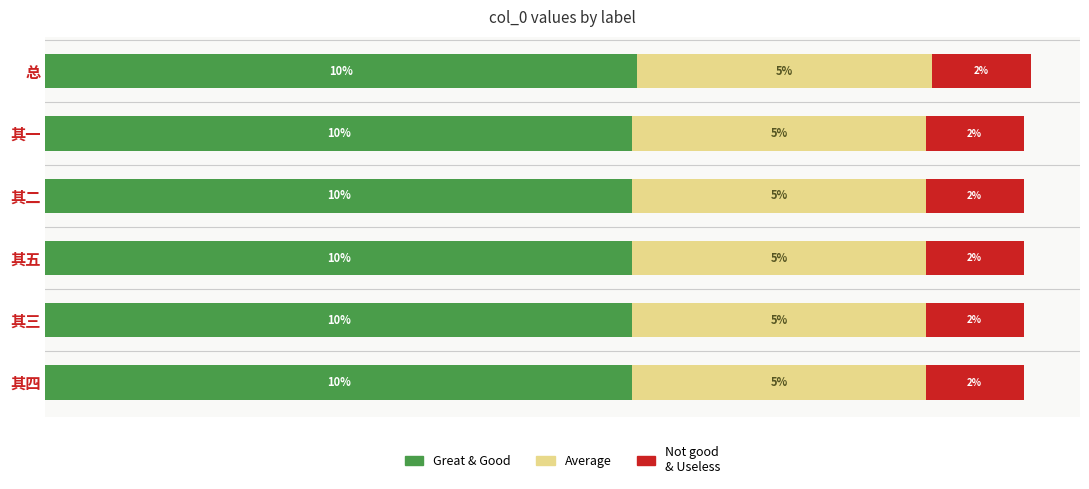

How many groups of bars are there?

6